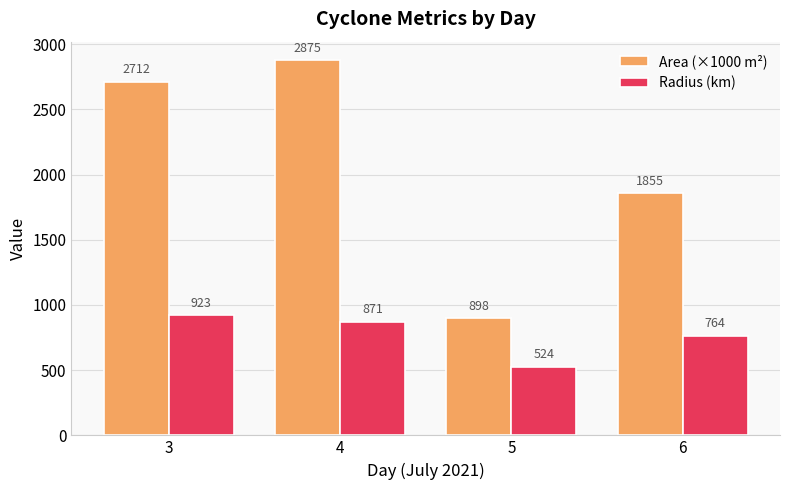

What is the average value of the Radius (km) series?

770.6